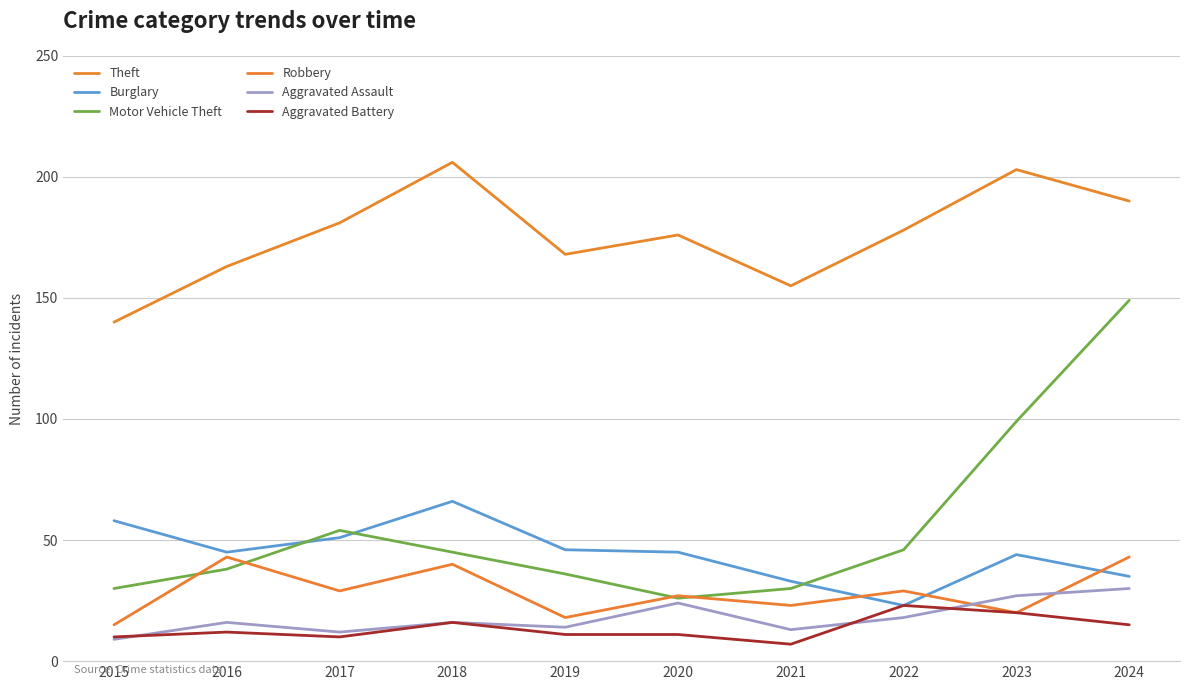

How many lines are shown in the chart?

6